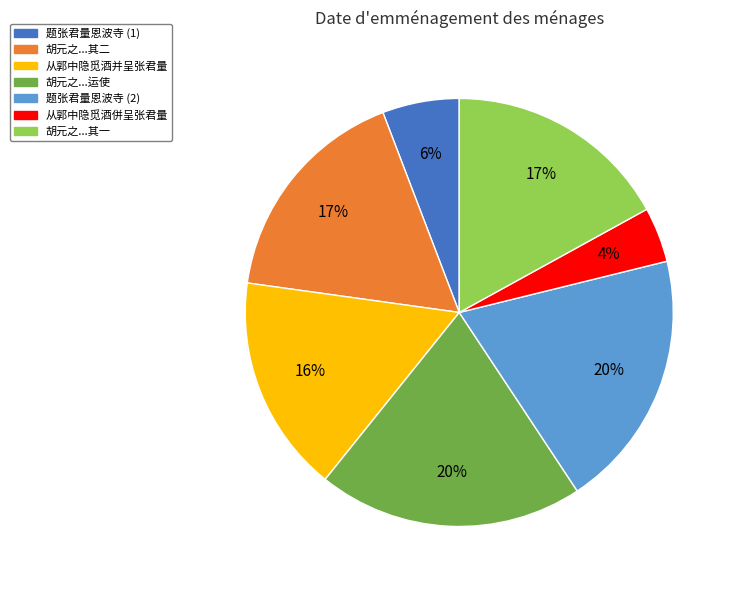

The 胡元之...其二 slice represents 17% of the pie. True or false?

True